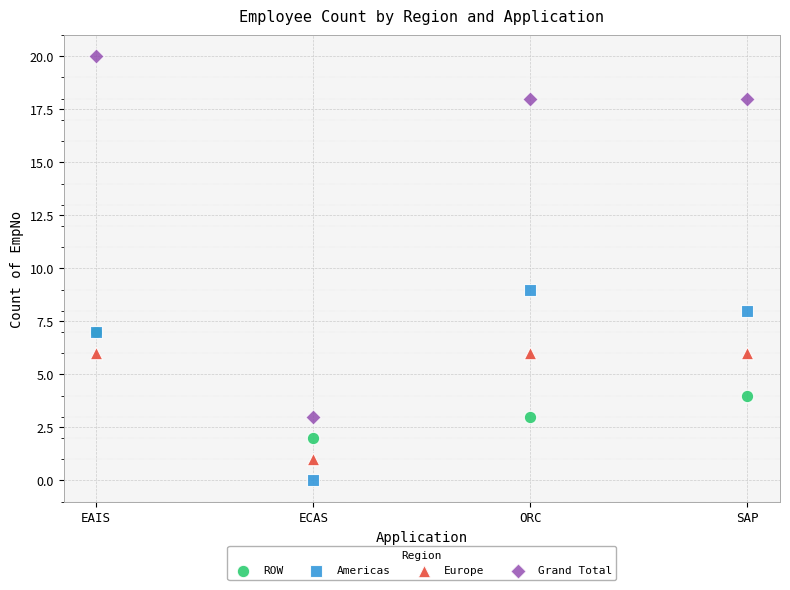

Across all series, what Y value is closest to 10?

9